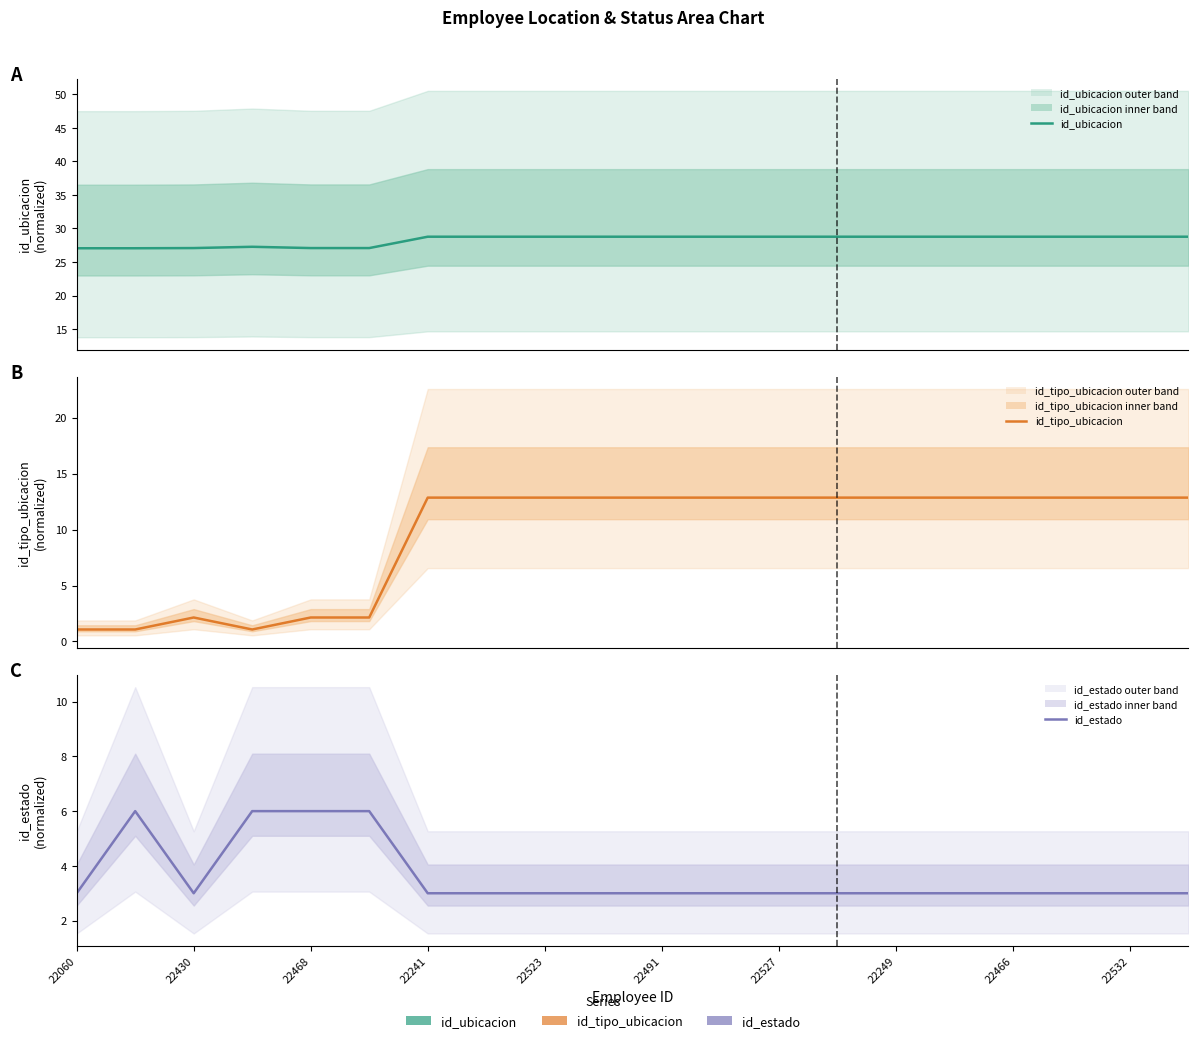

True or false: id_tipo_ubicacion has a value of 12.9 at 22532.

True